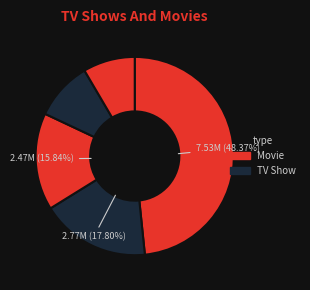

Count the number of slices in the pie.

5